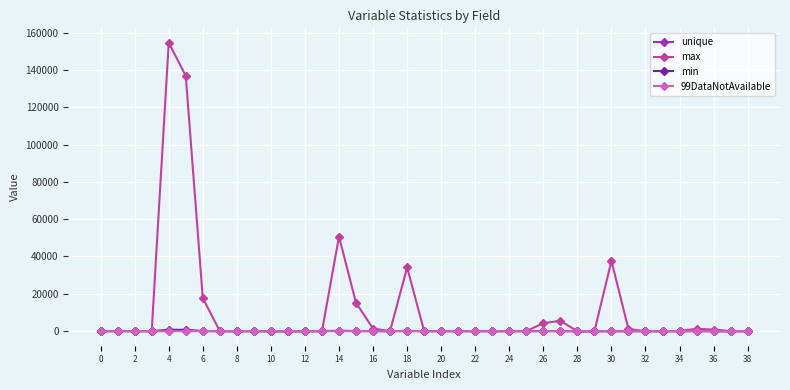

What is the value of the max point at the 21st from the left?

20